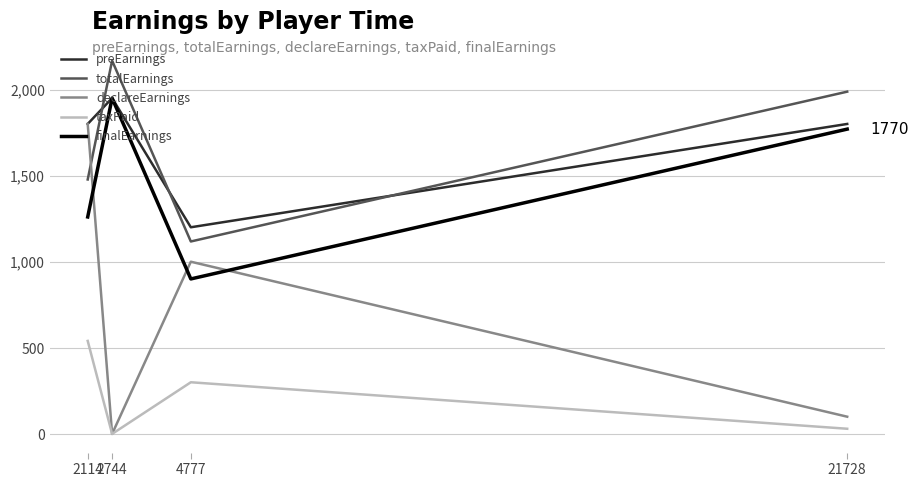

What are all the series names shown in the legend?

preEarnings, totalEarnings, declareEarnings, taxPaid, finalEarnings